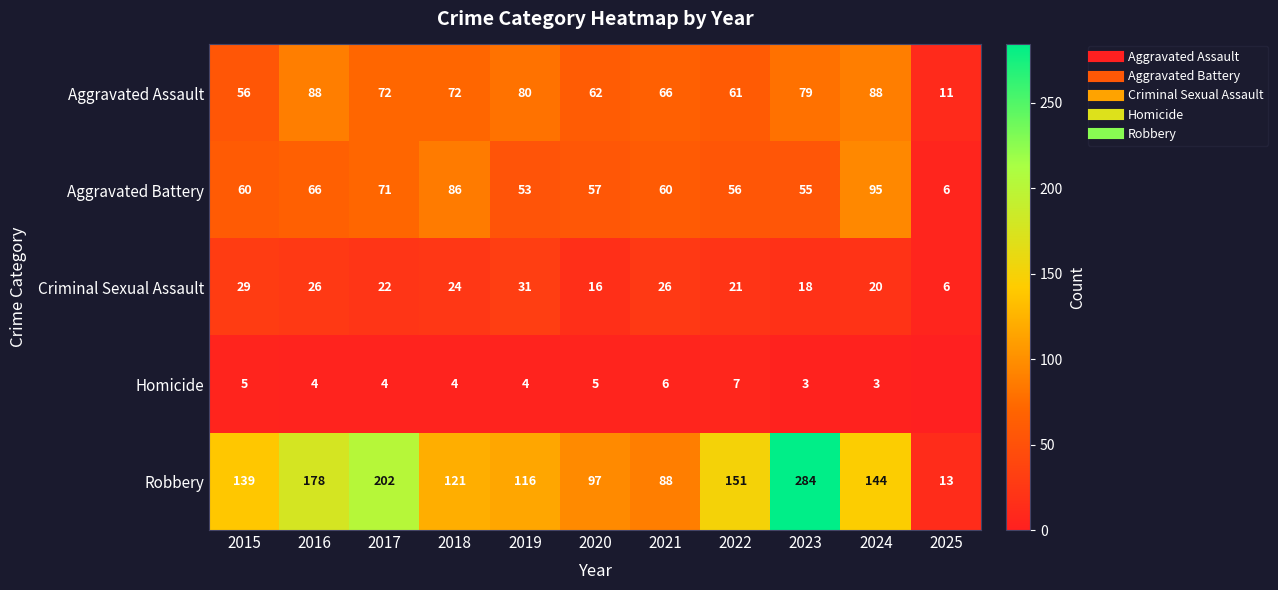

True or false: Robbery has a value of 144 at 2024.

True